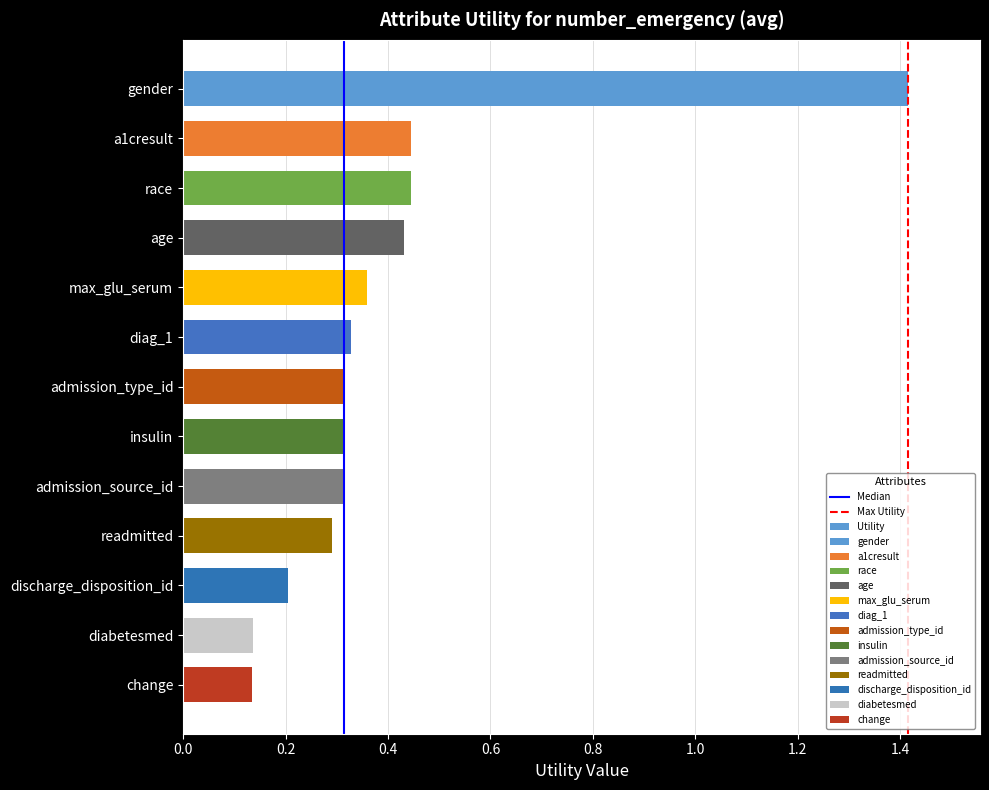

What is the difference between the values at admission_type_id and race?

0.1